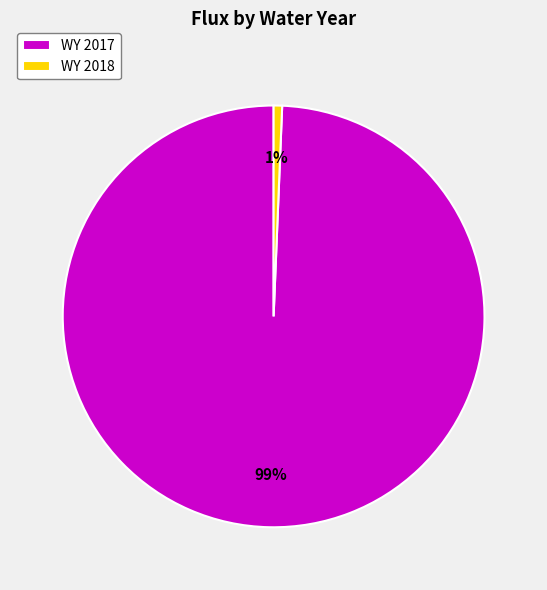

Which has a higher value, WY 2017 or WY 2018?

WY 2017